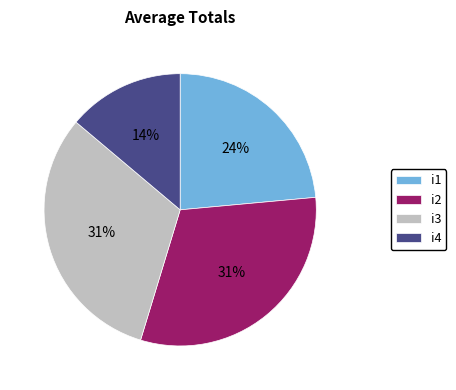

To the nearest percent, what is the average slice percentage?

25%